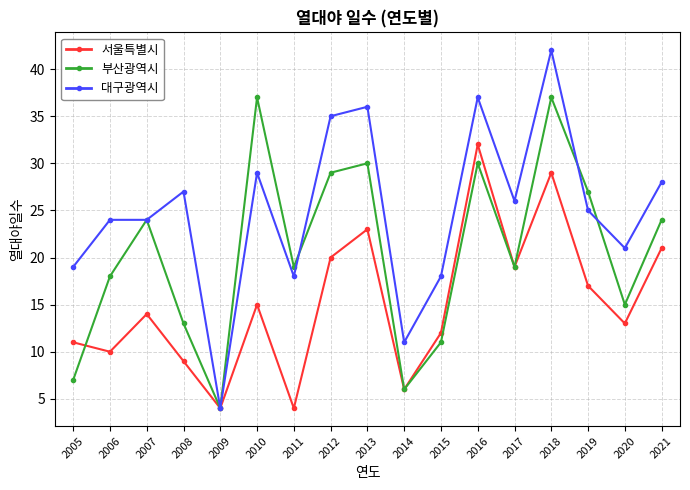

Reading right to left, list all the values displayed in this chart.

서울특별시: 21	13	17	29	19	32	12	6	23	20	4	15	4	9	14	10	11
부산광역시: 24	15	27	37	19	30	11	6	30	29	19	37	4	13	24	18	7
대구광역시: 28	21	25	42	26	37	18	11	36	35	18	29	4	27	24	24	19